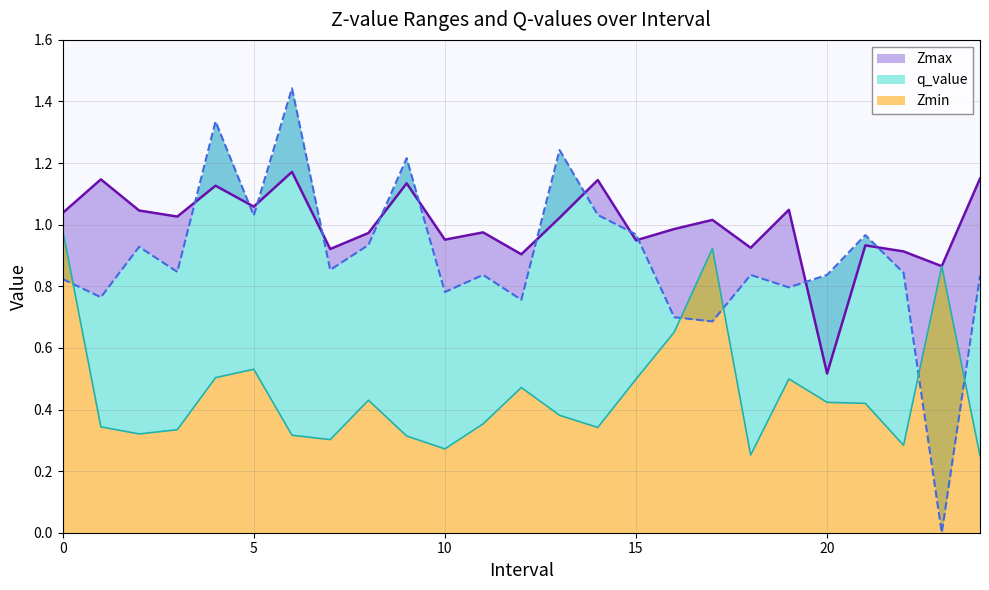

What is the greatest value displayed?

1.4